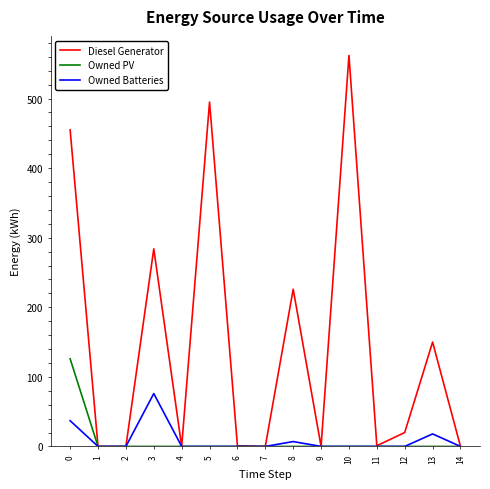

Is the value of Owned Batteries at 0 greater than the value of Owned PV at 7?

Yes